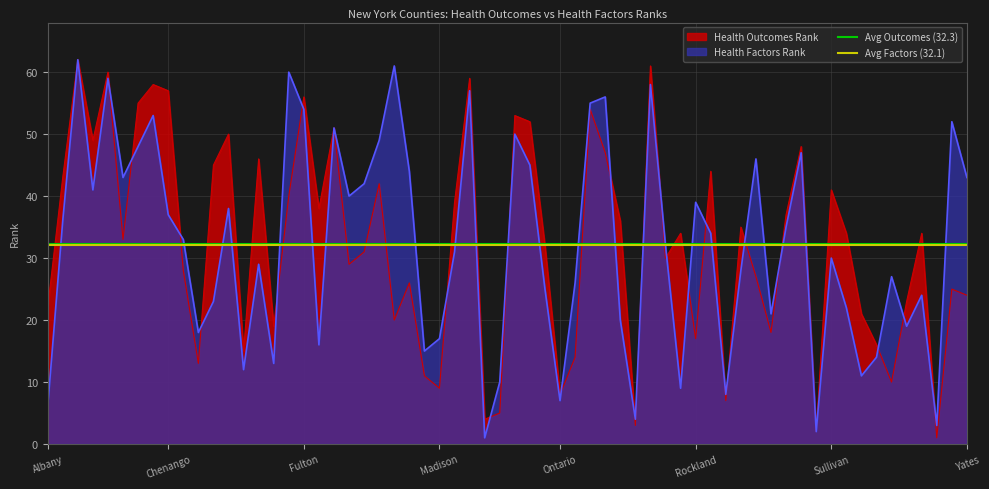

Is it true that Health Outcomes Rank equals 34 at Chenango?

False